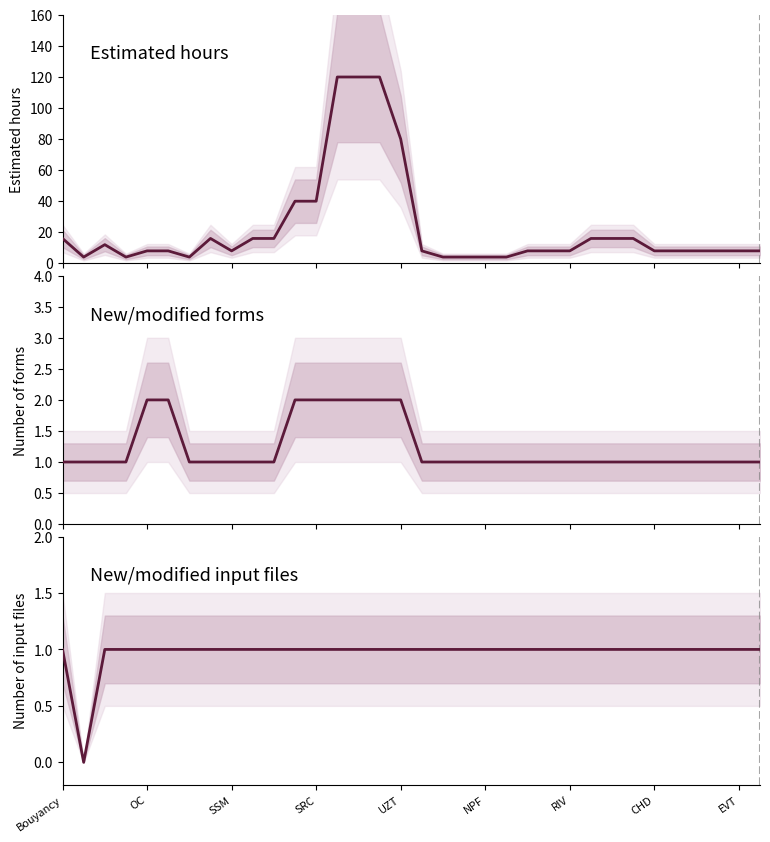

True or false: Estimated hours and Number of new or modified forms intersect in this chart.

False